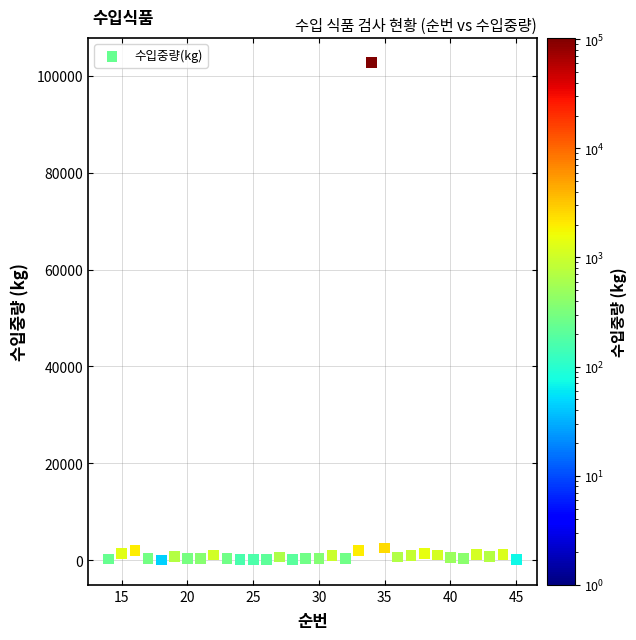

What is the range of X values (max minus min)?

31